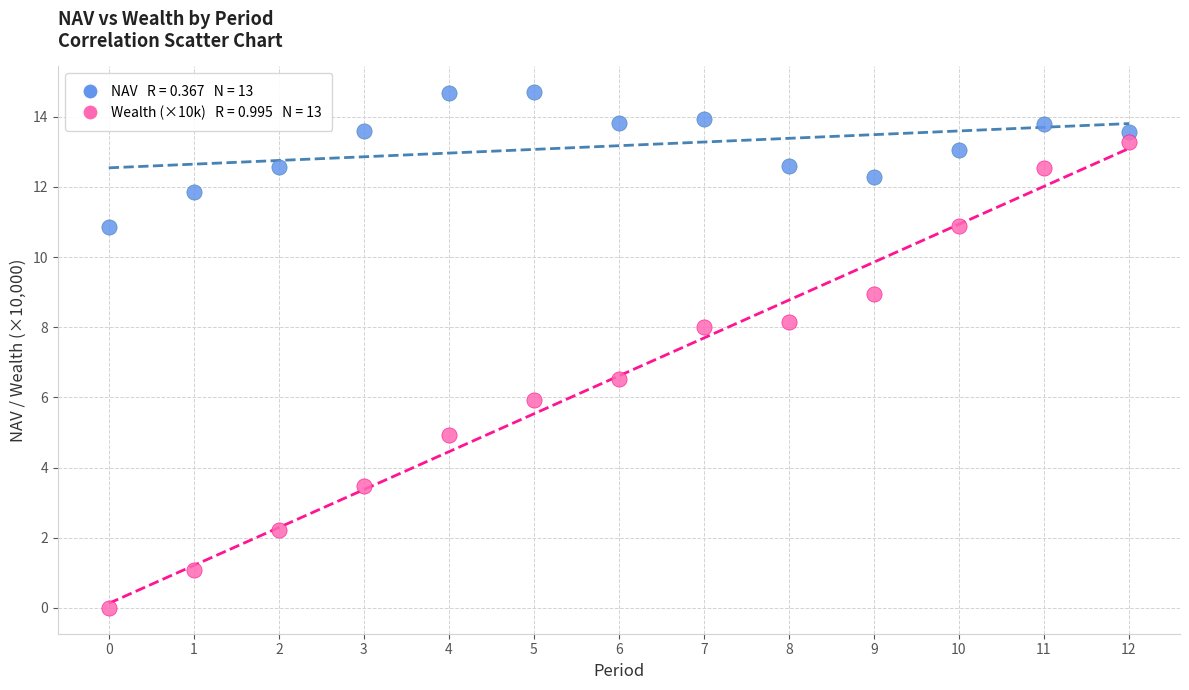

Across all series, what Y value is closest to 7?

6.5